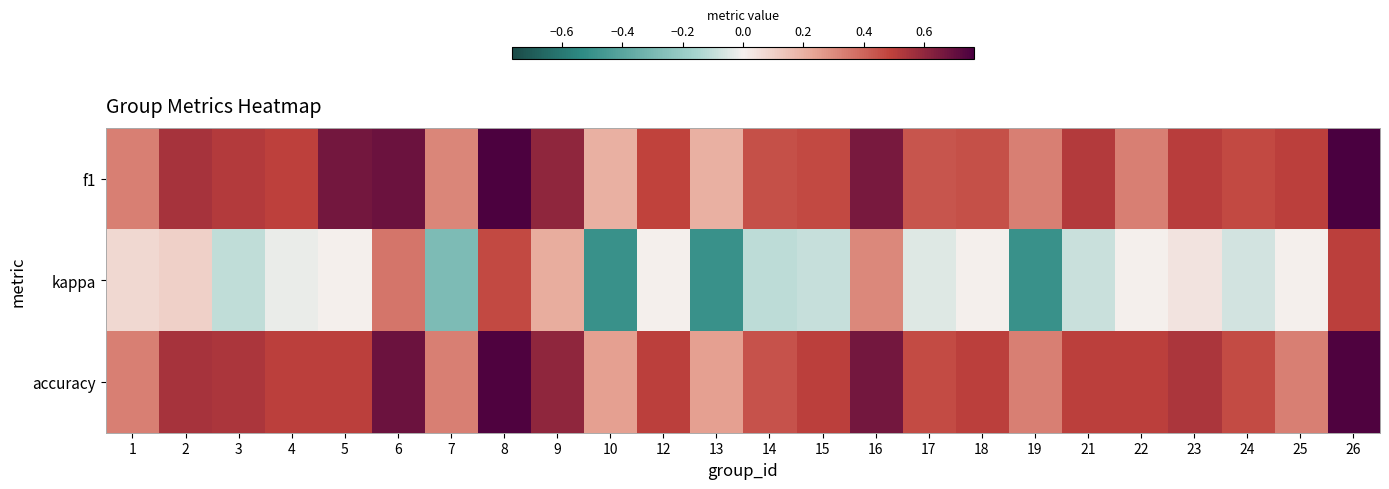

Which category has the highest value across all series?

26